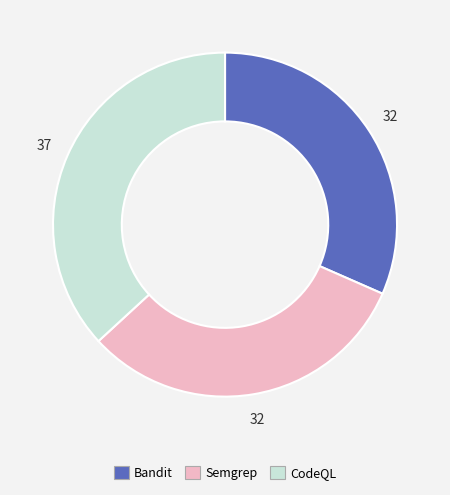

The Semgrep slice represents 22% of the pie. True or false?

False